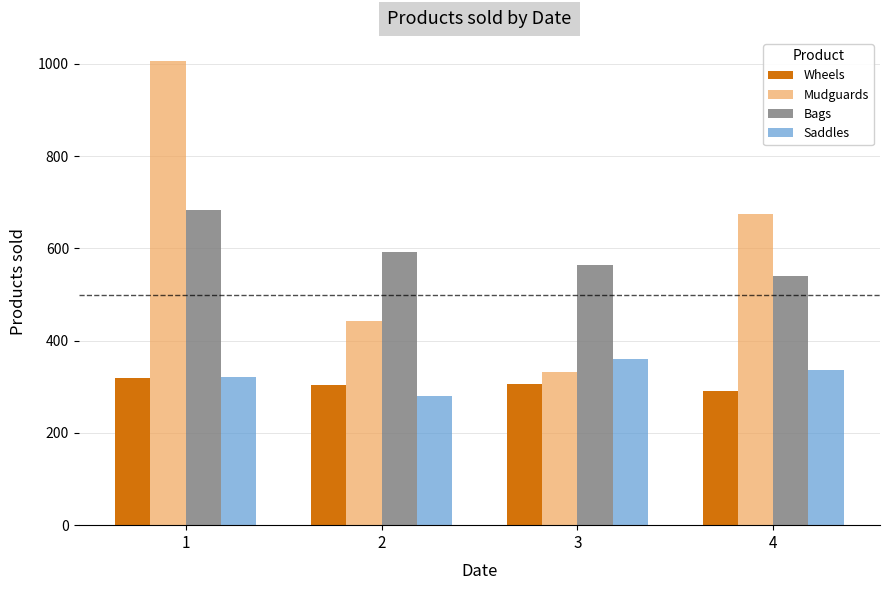

At which label does Saddles reach its peak?

3